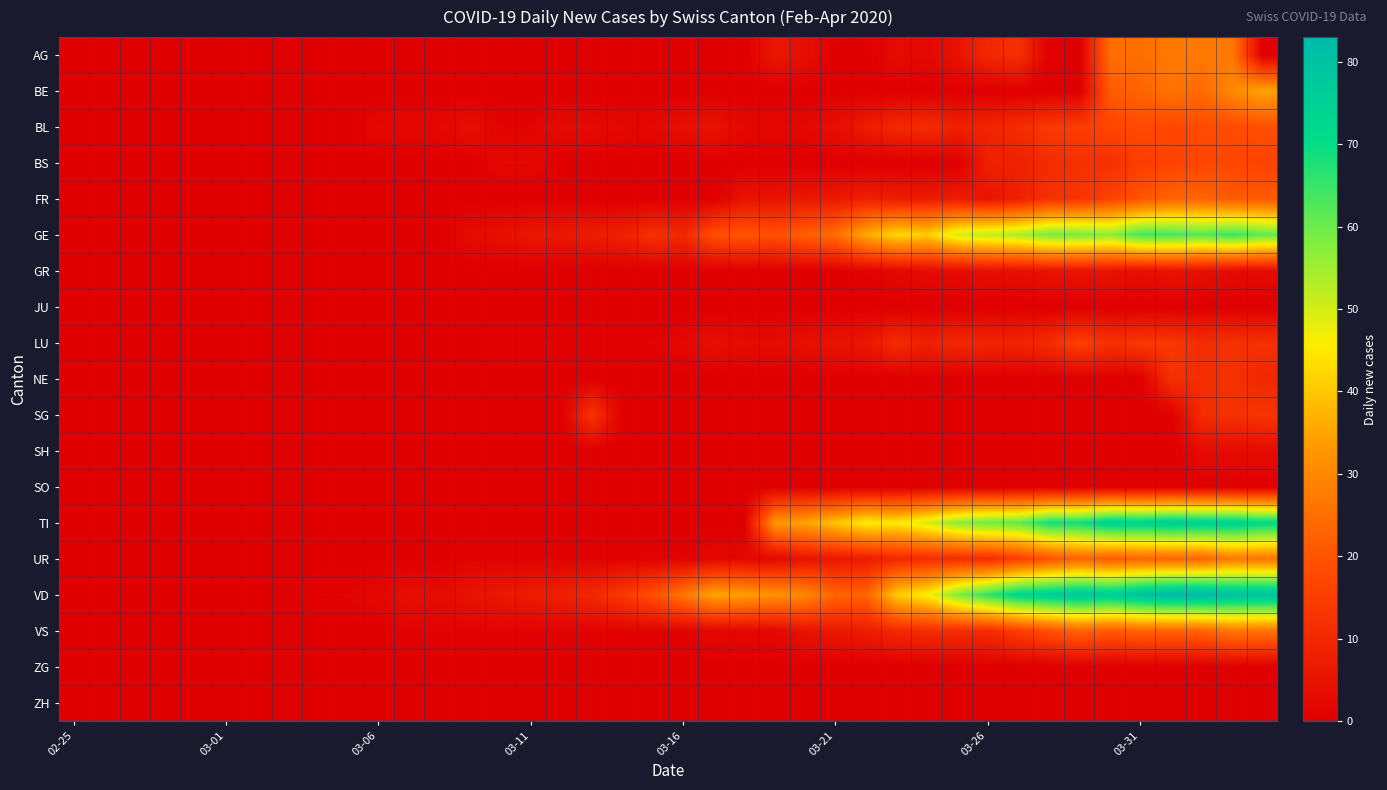

Which series has the largest total across all categories?

VD